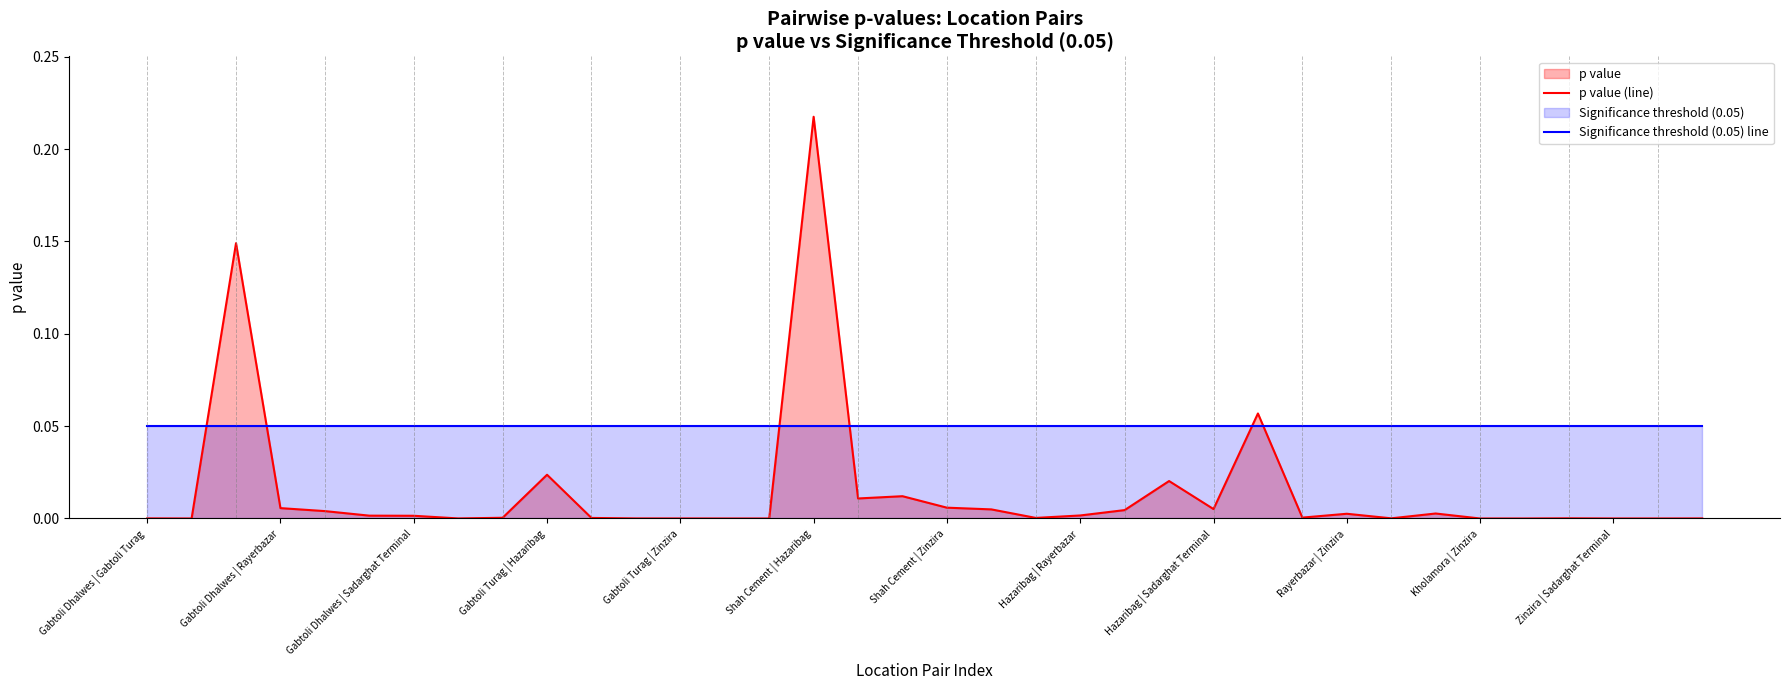

After their last crossing, which series has the higher values: p value (line) or Significance threshold (0.05) line?

Significance threshold (0.05) line